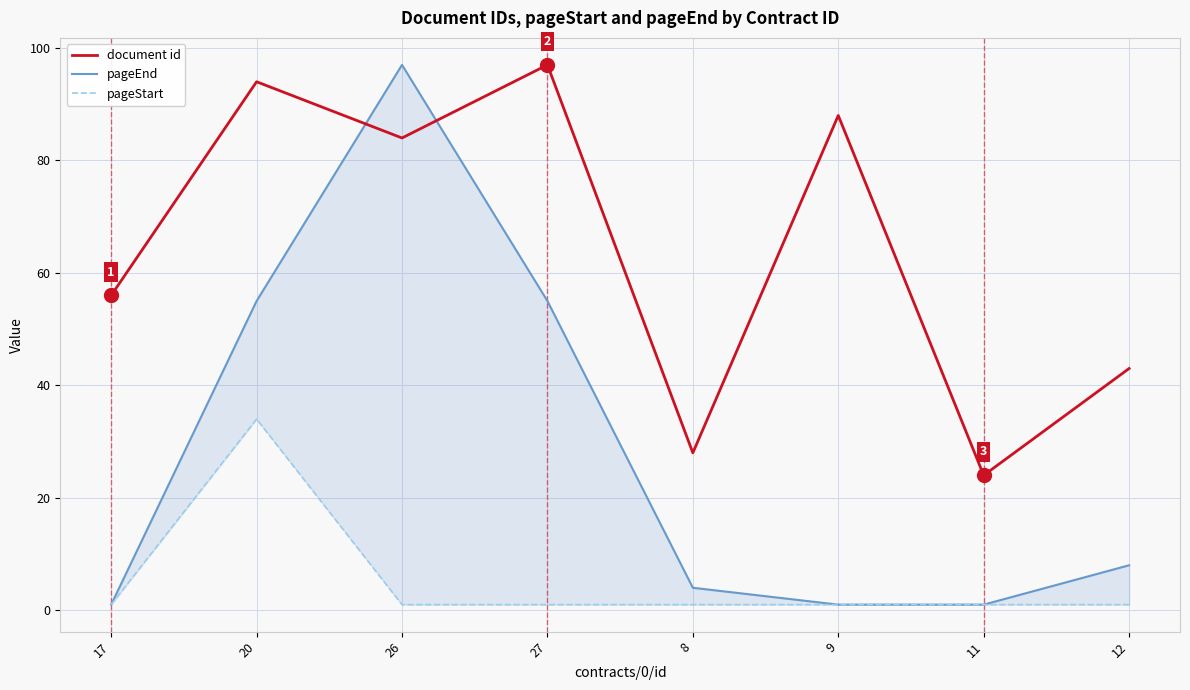

Which series has the largest range (max minus min)?

pageEnd